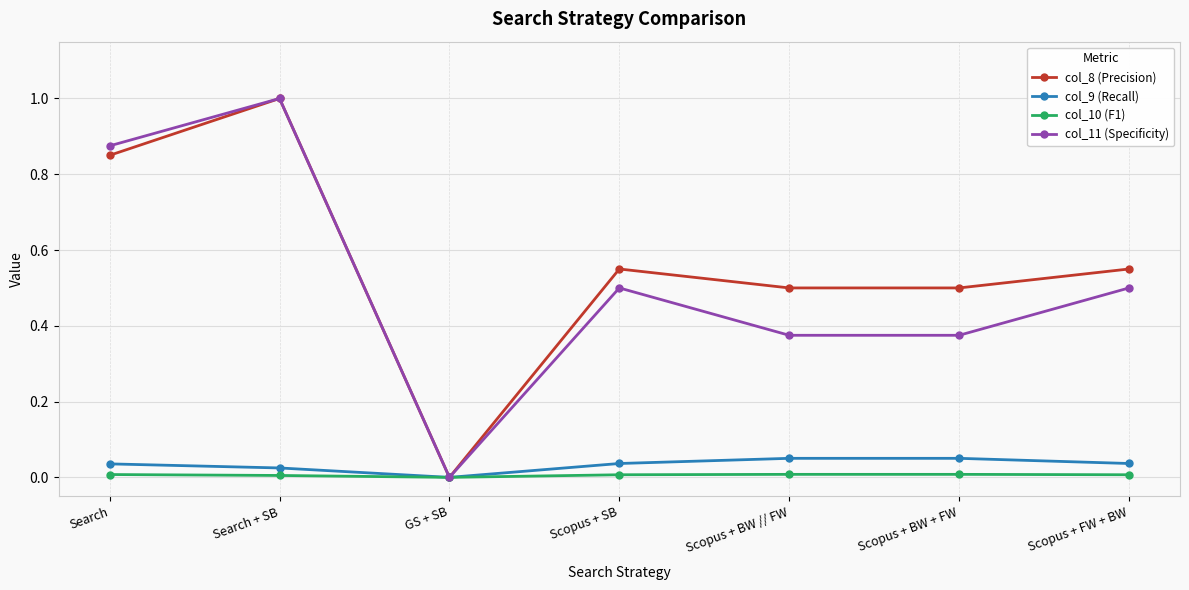

At which category is the sum across all series the highest?

Search + SB